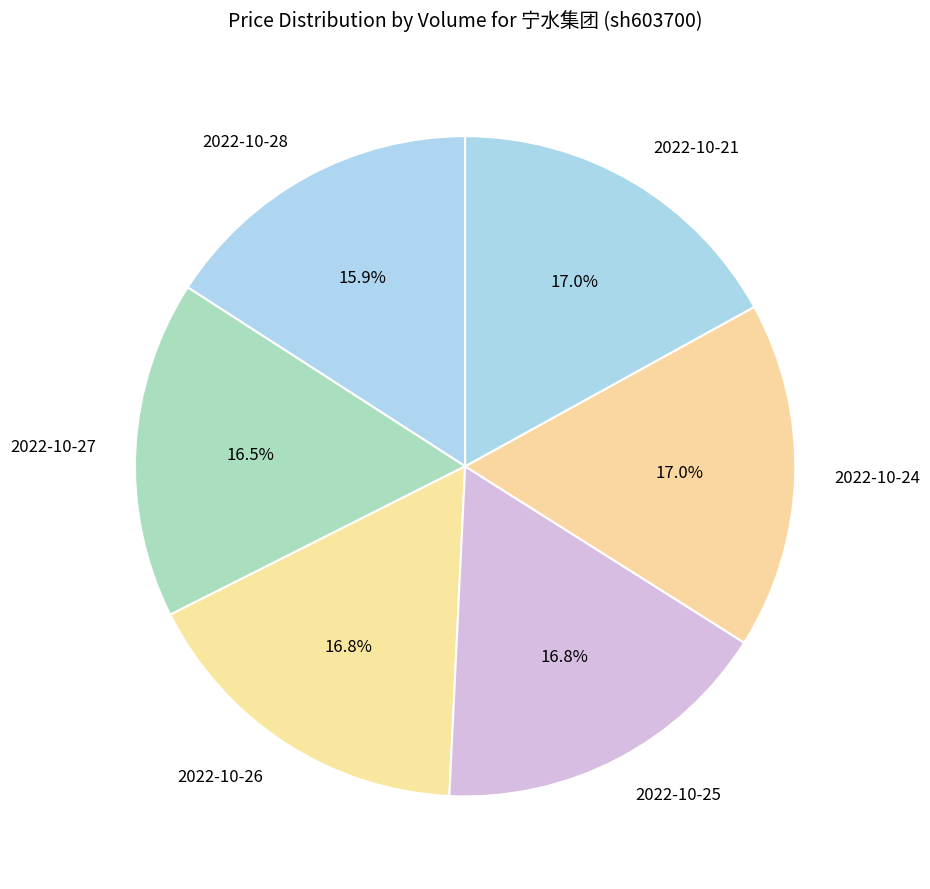

Which category has the smallest portion of the pie?

2022-10-28